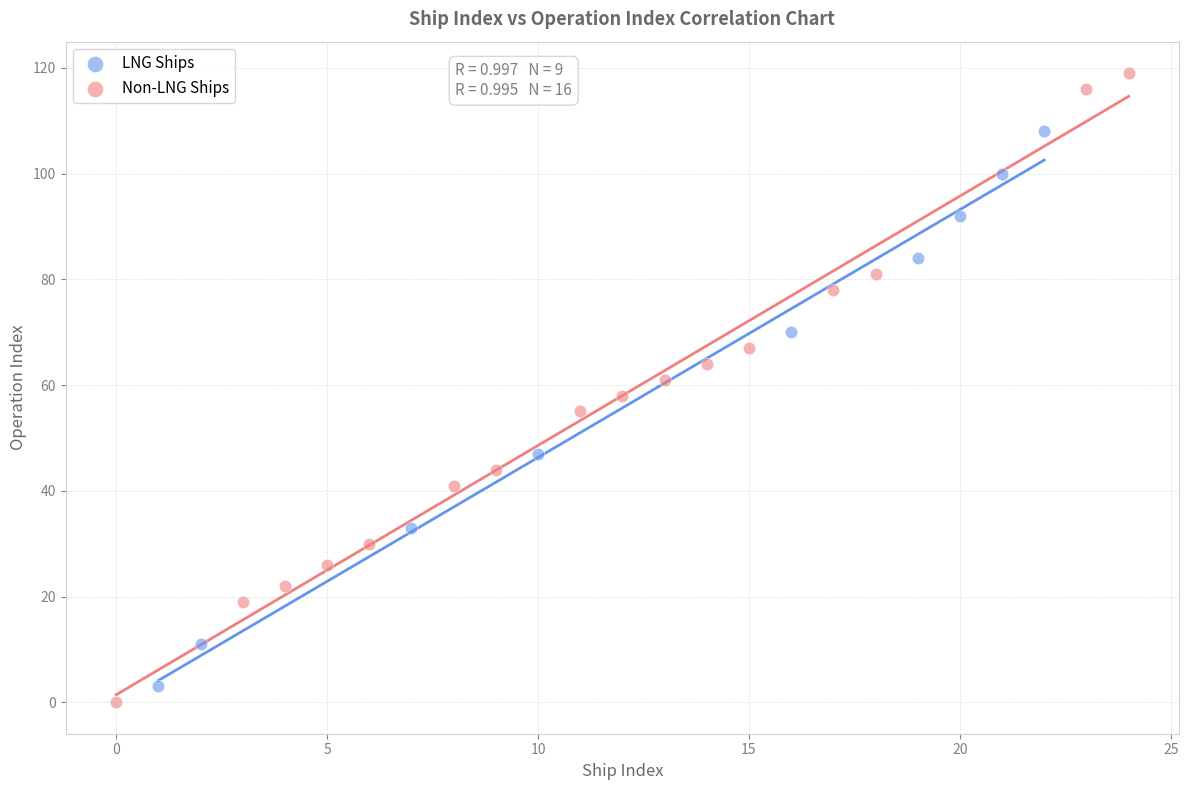

What are all the series names shown in the legend?

LNG Ships, Non-LNG Ships